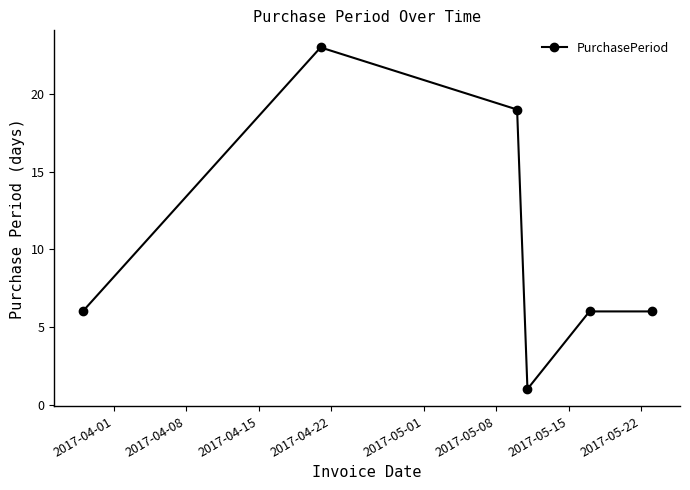

What is the value of the 5th point from the left?

6